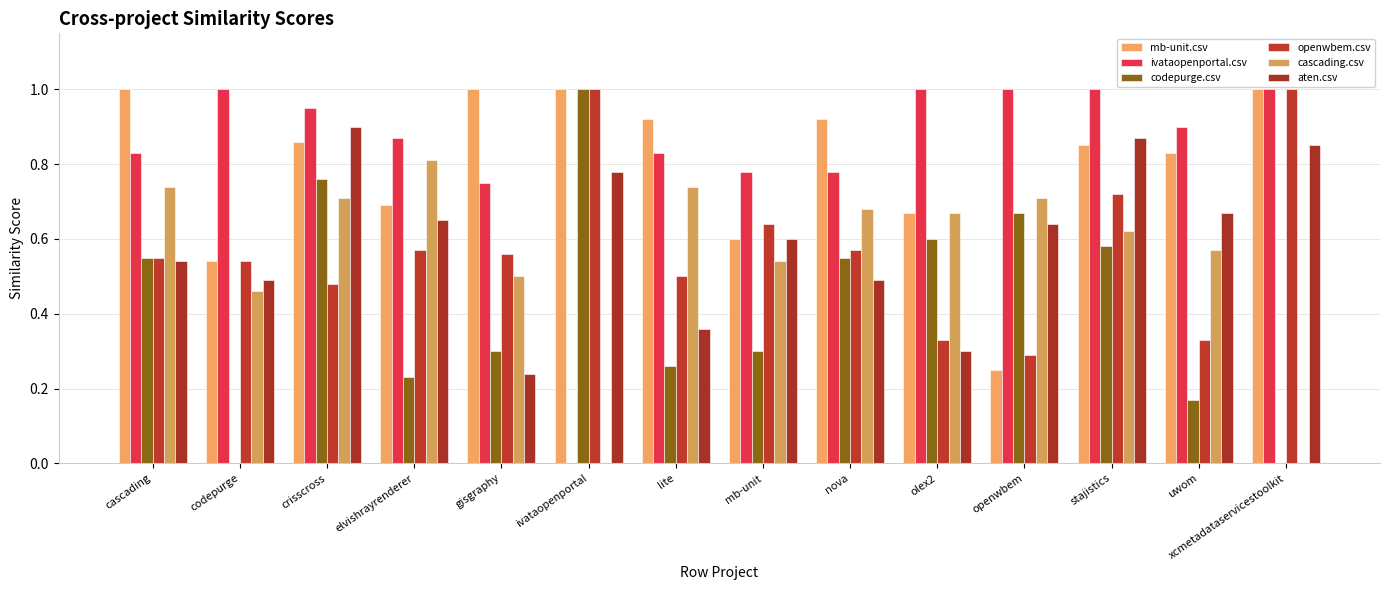

What are all the series names shown in the legend?

mb-unit.csv, ivataopenportal.csv, codepurge.csv, openwbem.csv, cascading.csv, aten.csv